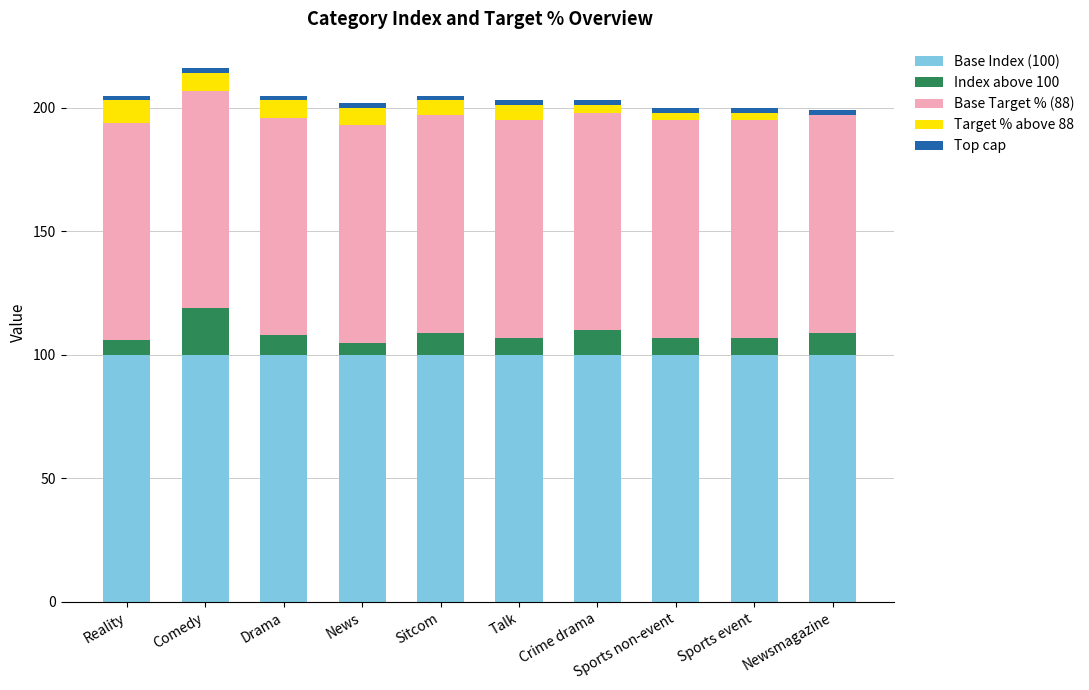

The value of Base Index (100) at Crime drama is 45. True or false?

False